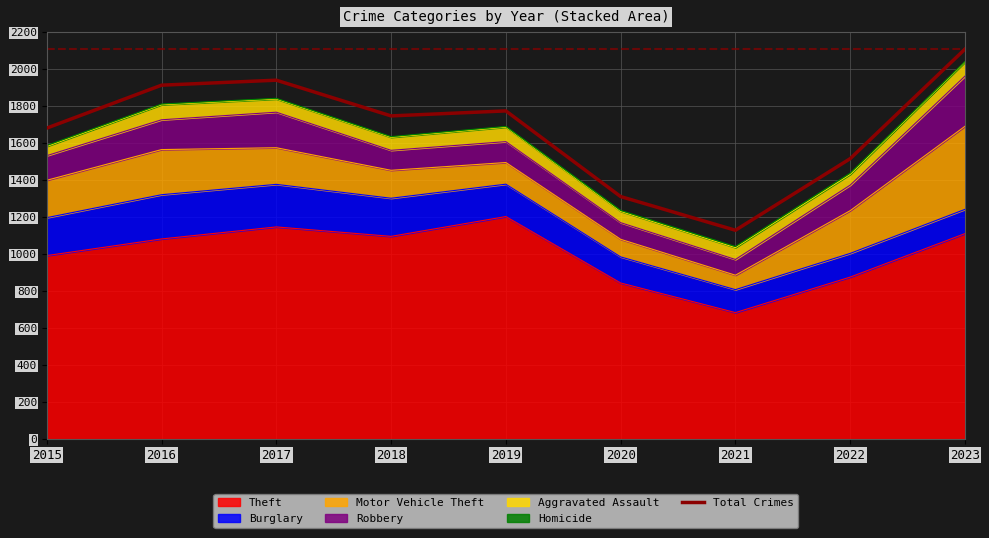

List the labels in order of value, largest first.

2023, 2017, 2016, 2019, 2018, 2015, 2022, 2020, 2021